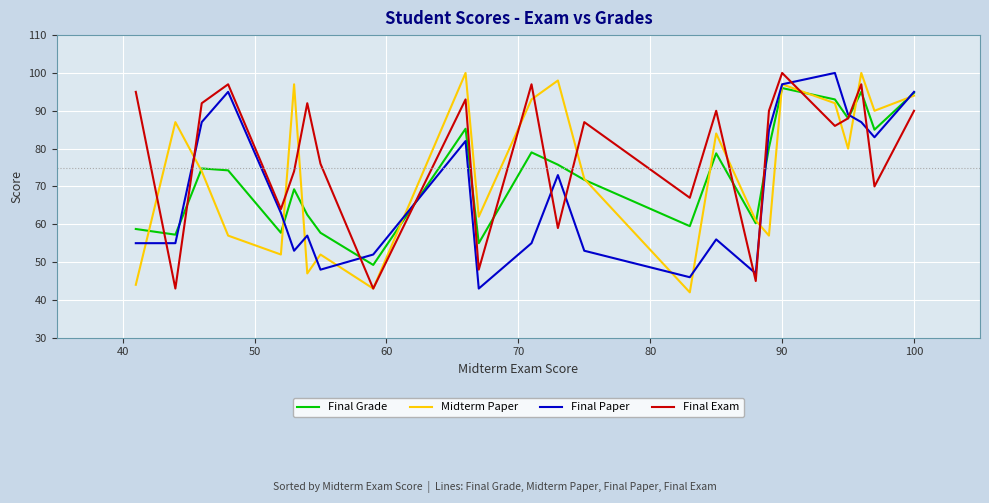

Is this an area chart (filled region under the line)?

No